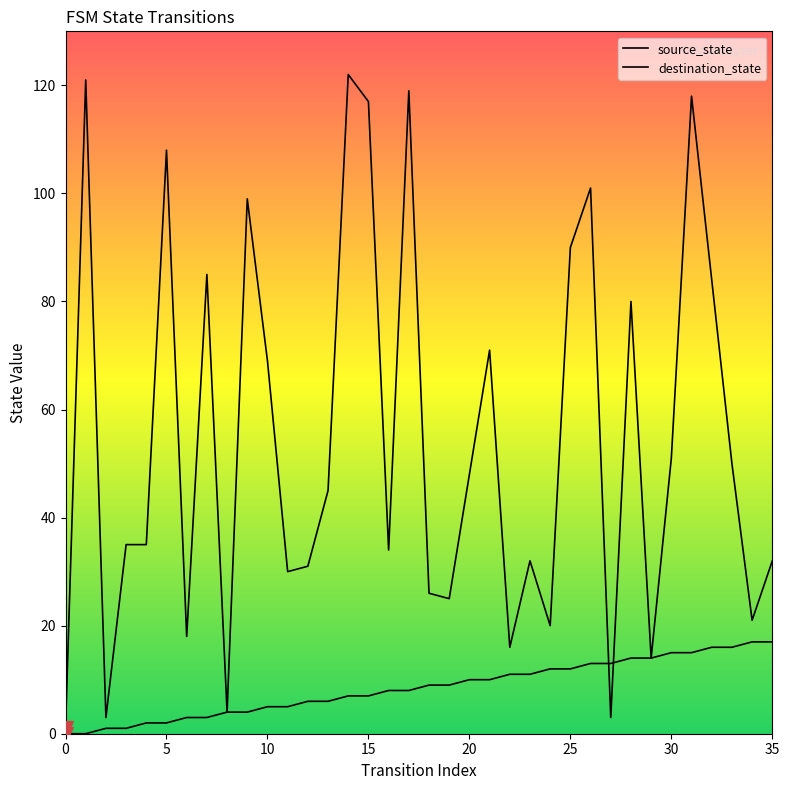

What is the difference between the source_state values at 32 and 31?

1